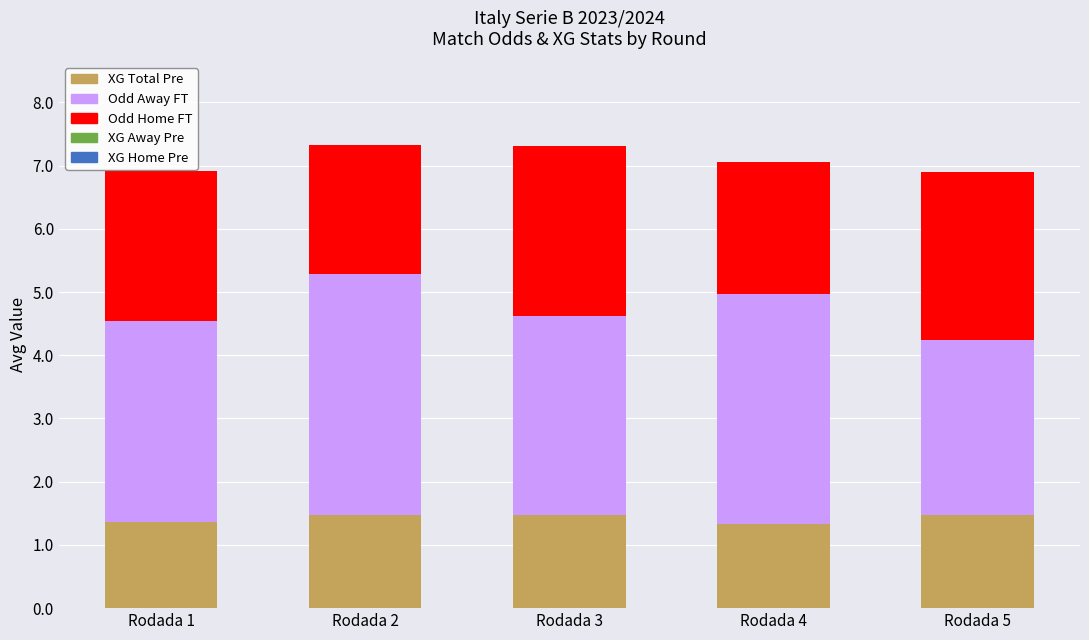

What is the sum of the XG Total Pre values at Rodada 5 and Rodada 1?

2.8